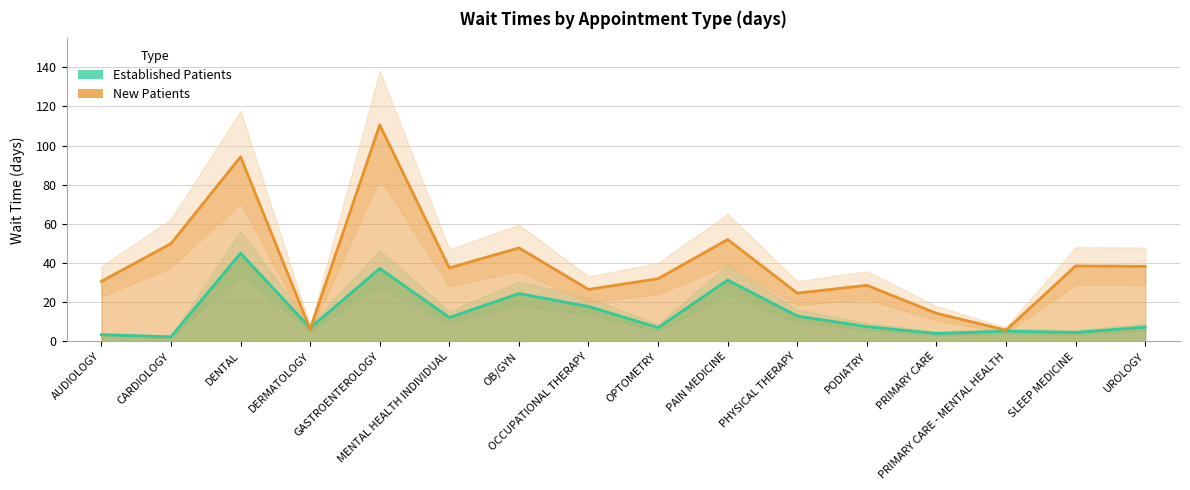

The NewPatients series shows 14.3 at PRIMARY CARE. True or false?

True